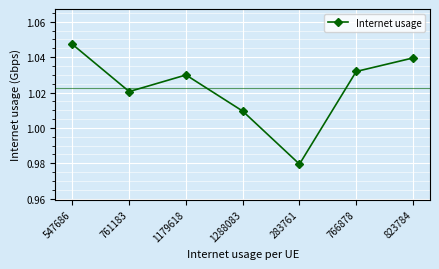

List the labels in order of value, smallest first.

283761, 1288083, 761183, 1179618, 766878, 823784, 547686